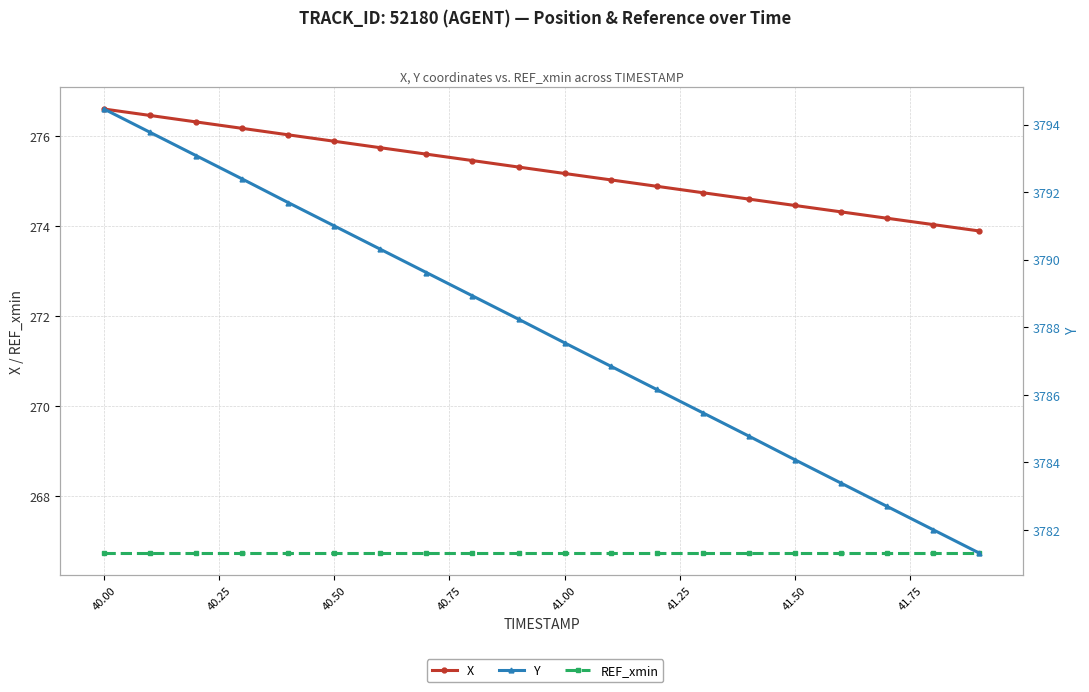

True or false: Y and REF_xmin intersect in this chart.

False